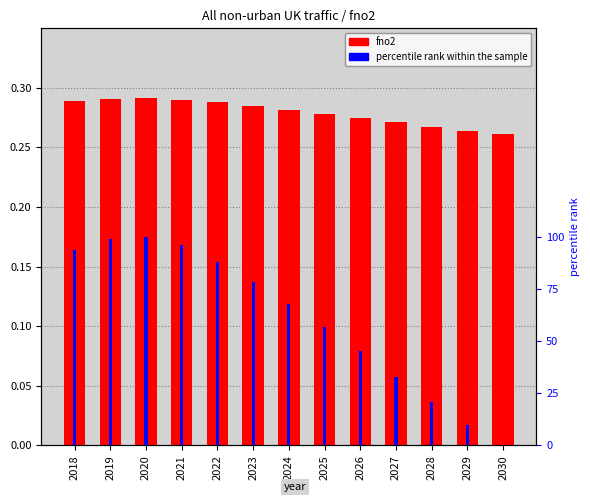

What is the difference between the percentile rank within the sample values at 2029 and 2021?

86.0